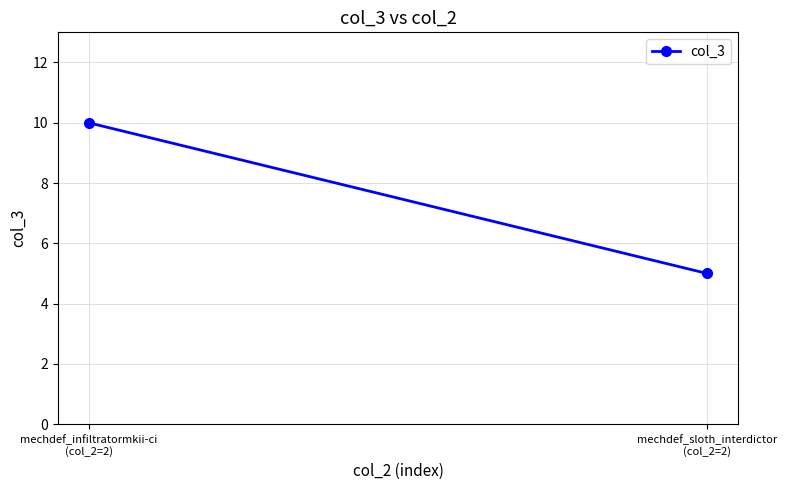

What is the difference between the values at mechdef_sloth_interdictor
(col_2=2) and mechdef_infiltratormkii-ci
(col_2=2)?

5